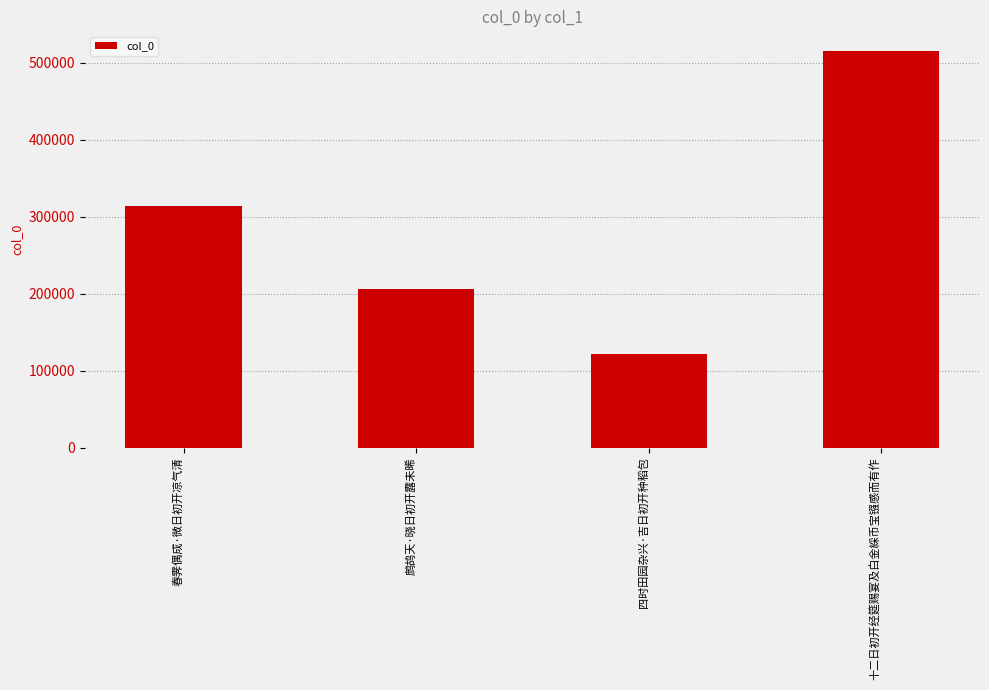

Reading right to left, extract all data points from this chart.

514920	122002	205838	314151